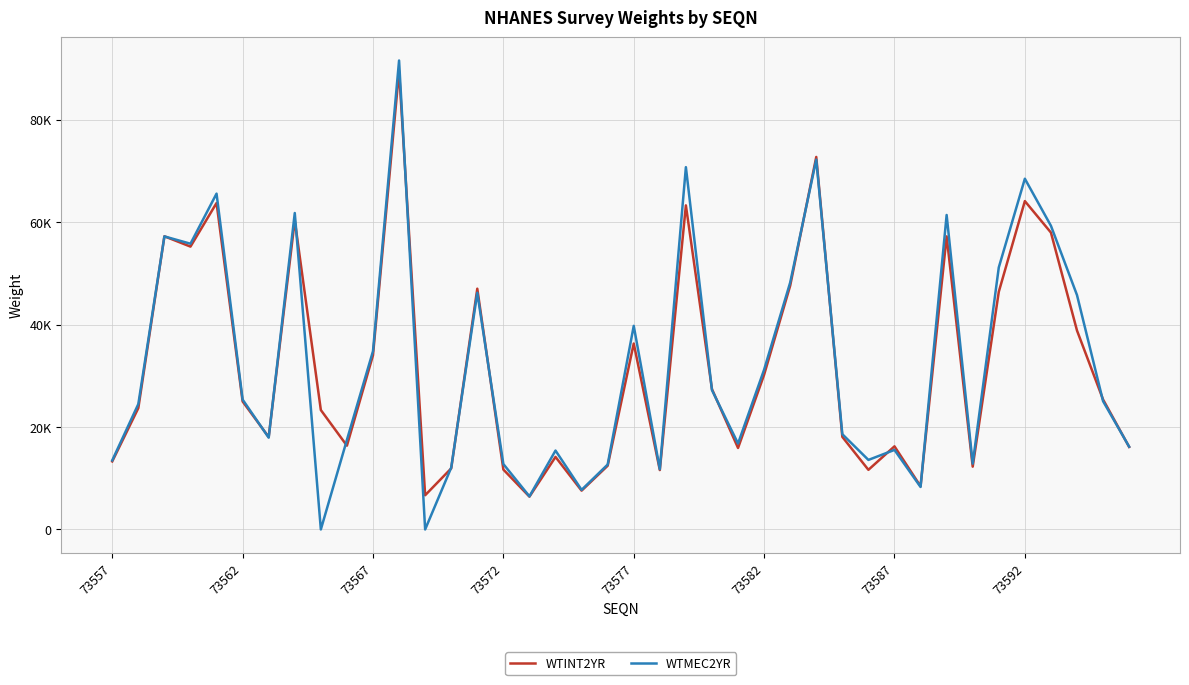

What is the minimum value for WTINT2YR?

6403.2